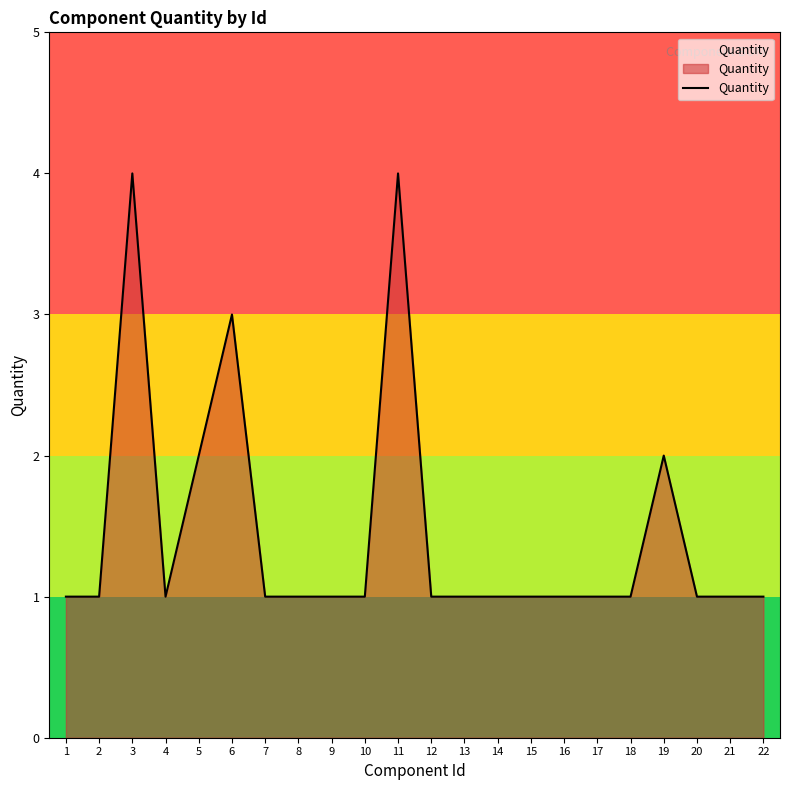

Reading left to right, extract all data points from this chart.

1=1	2=1	3=4	4=1	5=2	6=3	7=1	8=1	9=1	10=1	11=4	12=1	13=1	14=1	15=1	16=1	17=1	18=1	19=2	20=1	21=1	22=1